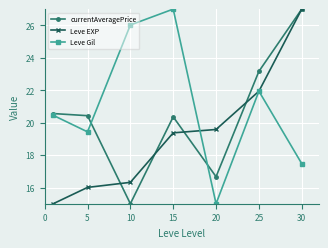

Which series has the largest total across all categories?

Leve Gil